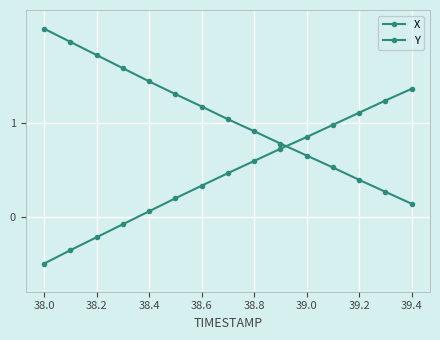

Does the chart have visible grid lines?

Yes